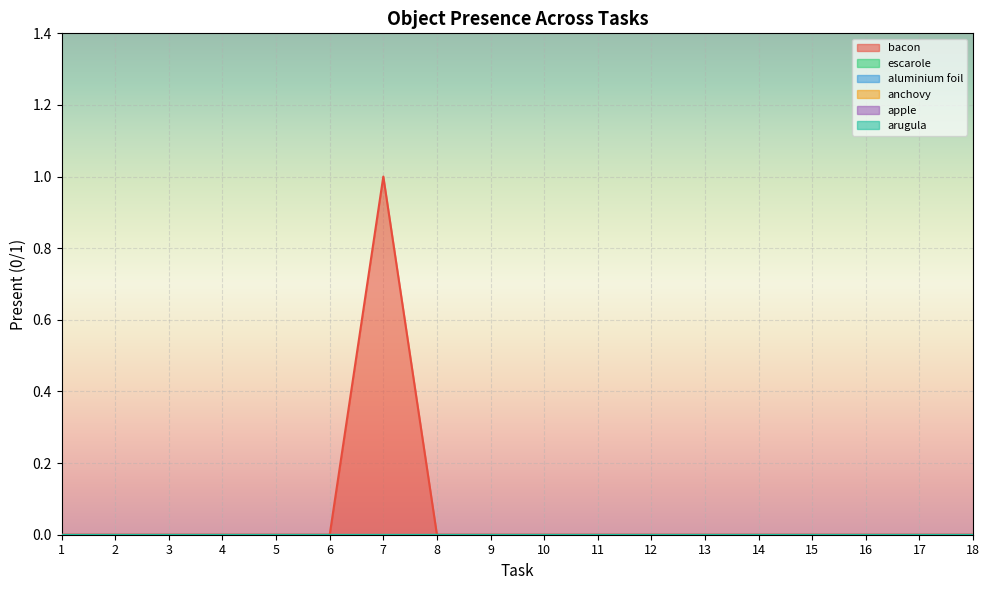

At how many categories does at least one series exceed 0?

1